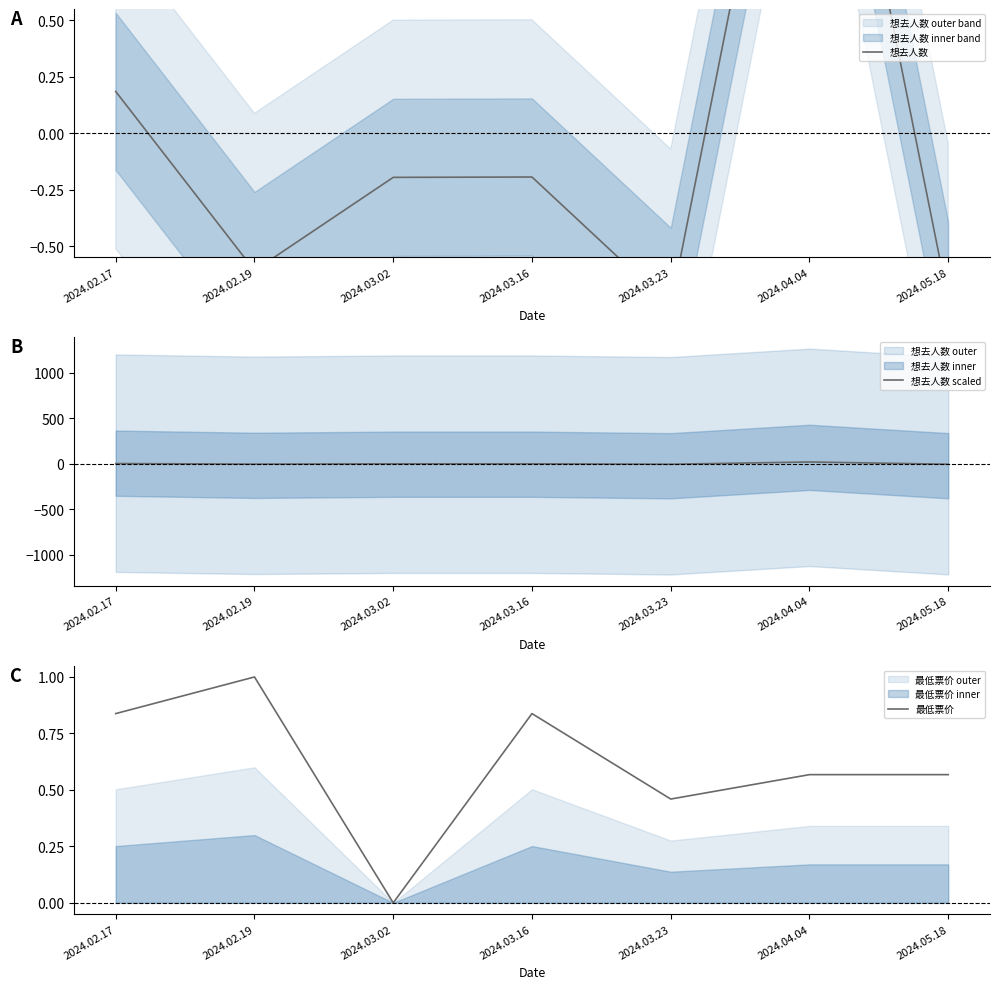

How many lines are shown in the chart?

3